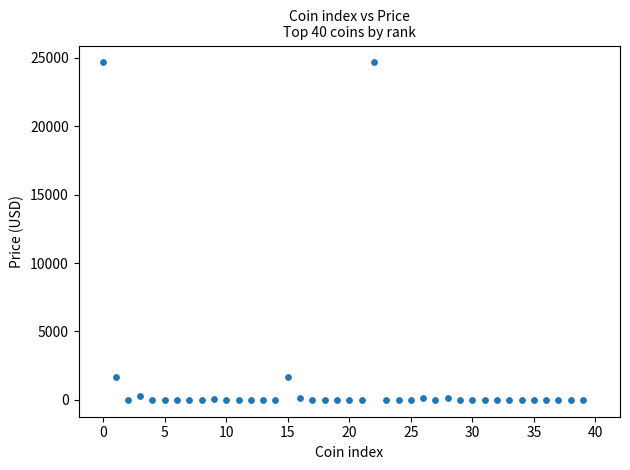

What is the range of Y values (max minus min)?

24675.9